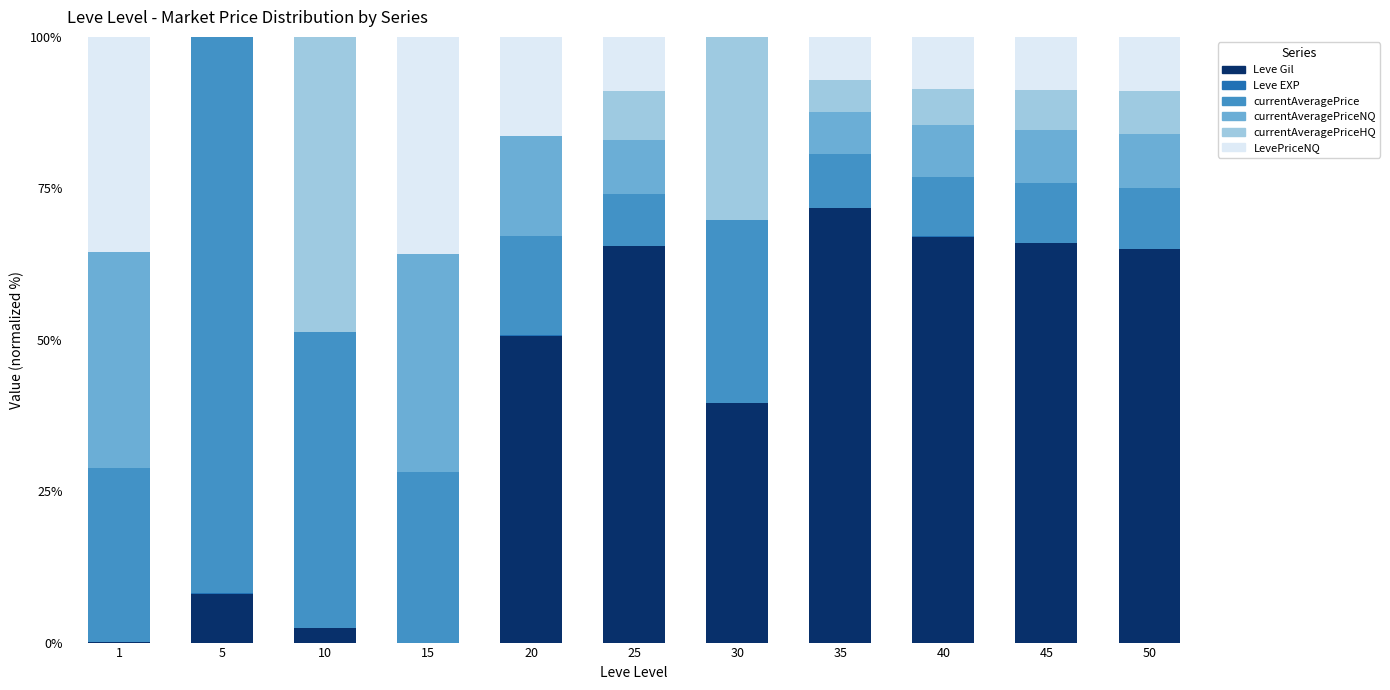

Does the chart contain stacked bars?

Yes